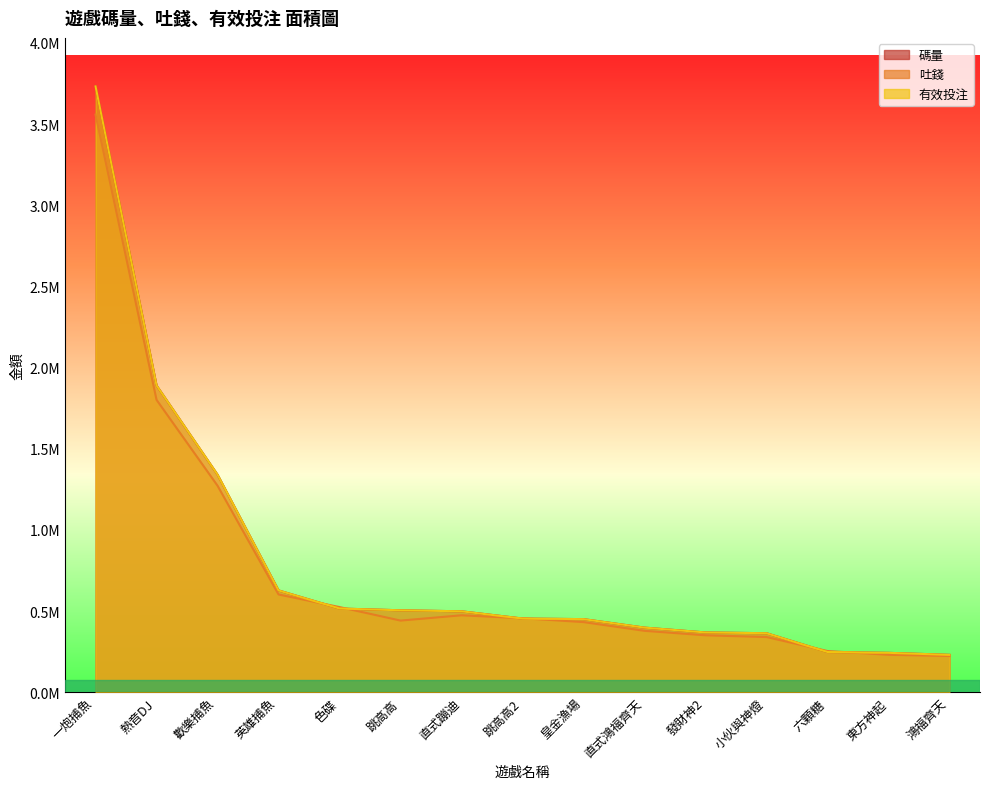

The 有效投注 series shows 543525.5 at 發財神2. True or false?

False